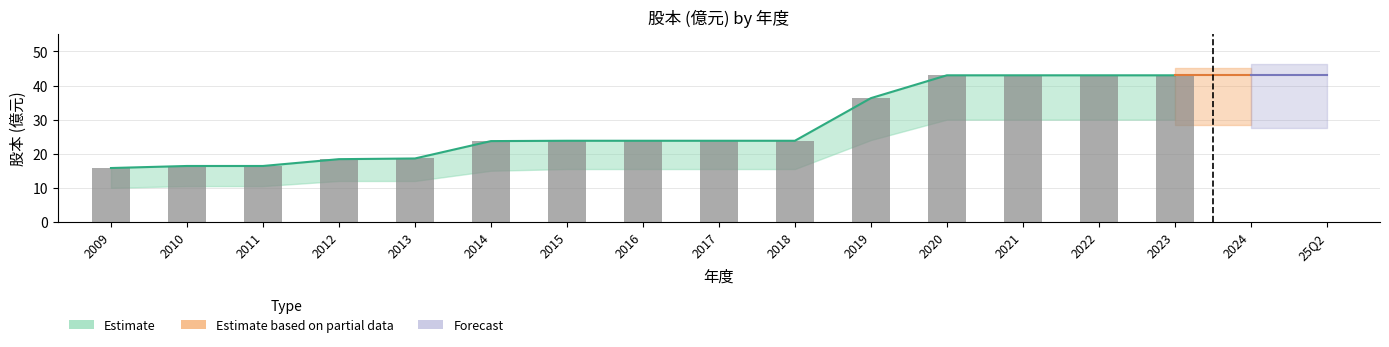

List the labels in order of value, largest first.

2020, 2021, 2022, 2023, 2024, 25Q2, 2019, 2015, 2016, 2017, 2018, 2014, 2013, 2012, 2010, 2011, 2009